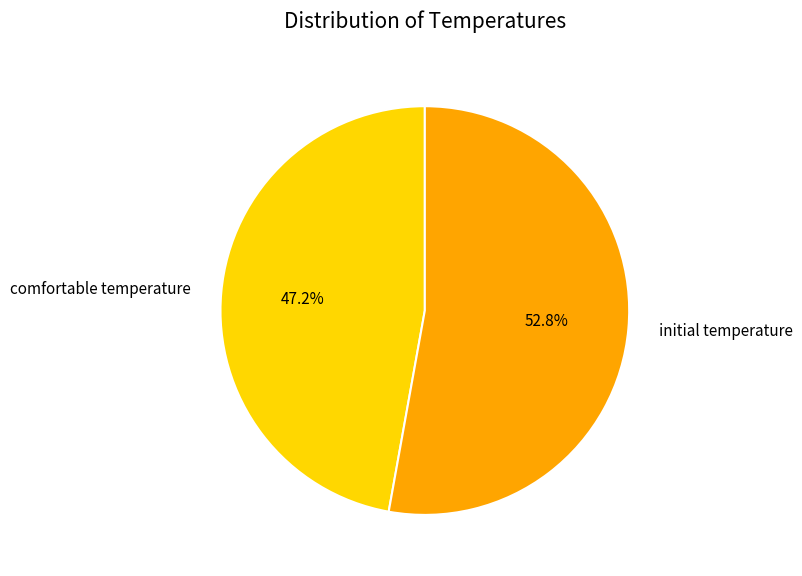

Count the number of slices in the pie.

2